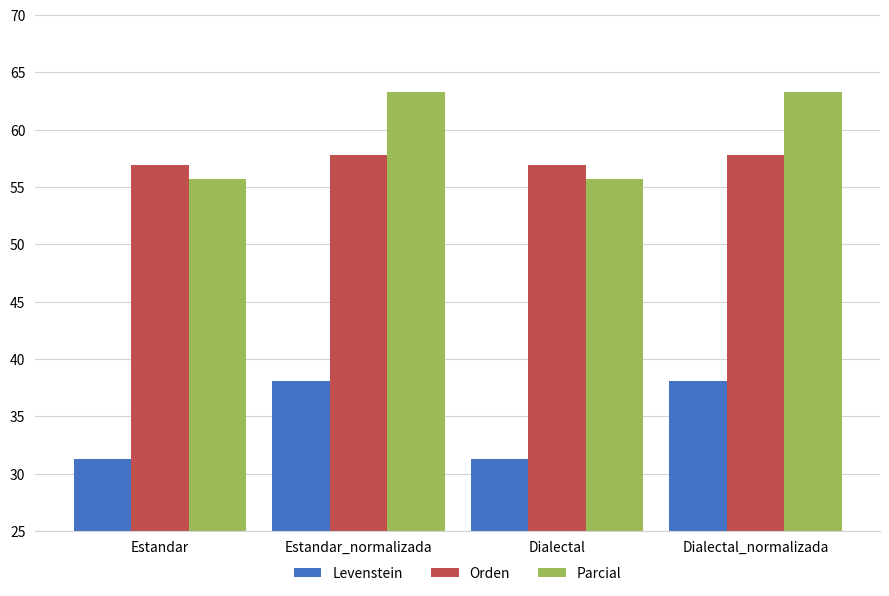

What is the smallest value displayed?

31.3